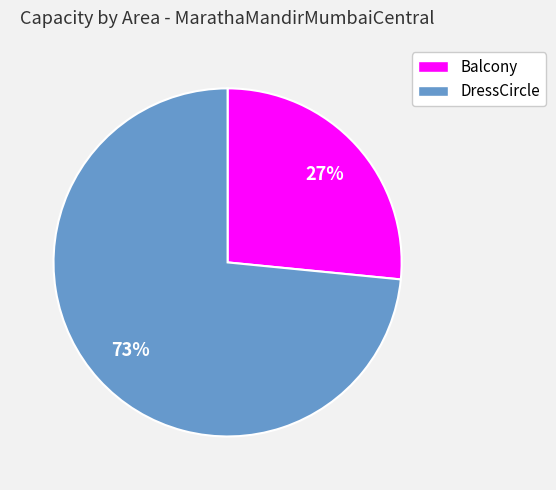

Is there any slice that represents more than half of the pie?

Yes